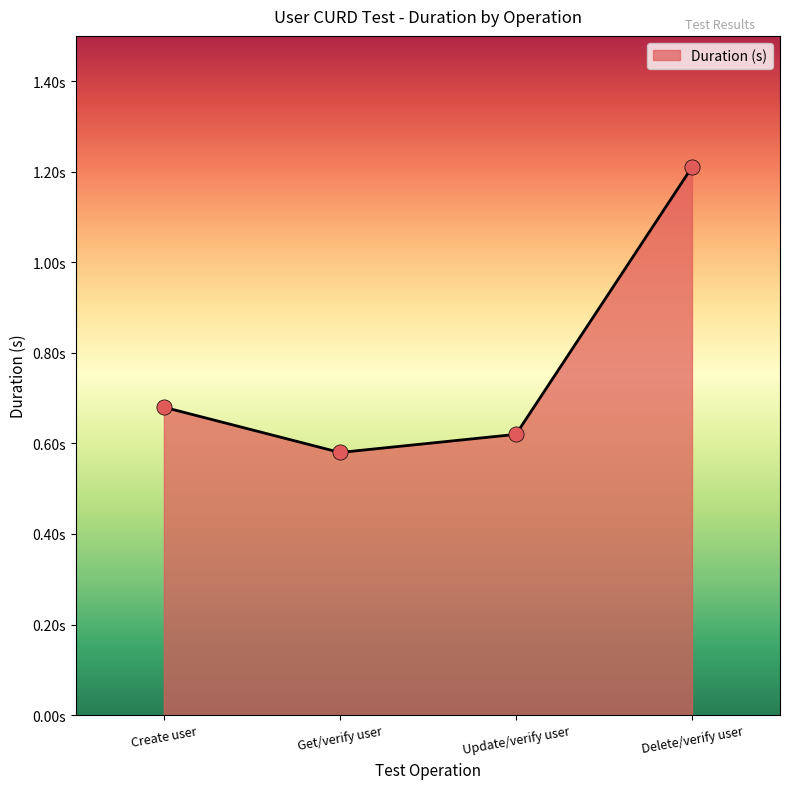

Which has a higher value, Get/verify user or Create user?

Create user